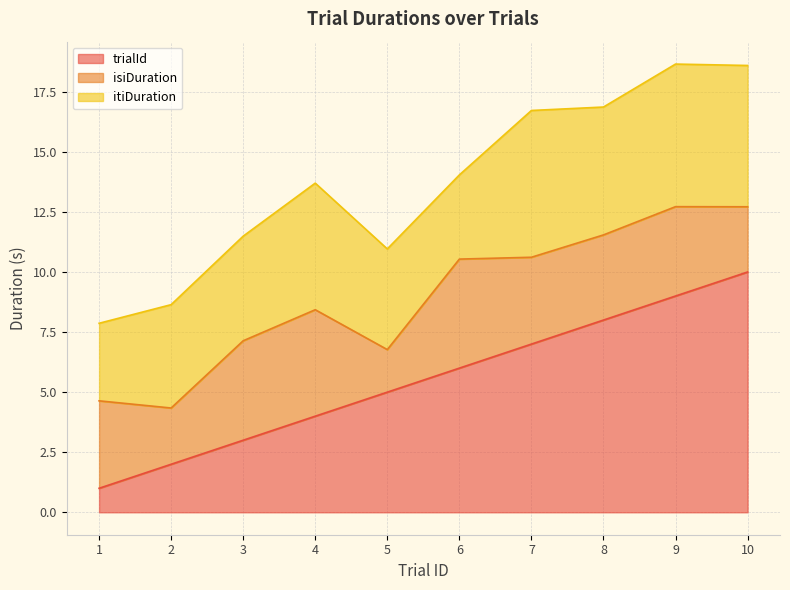

At 2, list the series in order from smallest to largest.

trialId, isiDuration, itiDuration